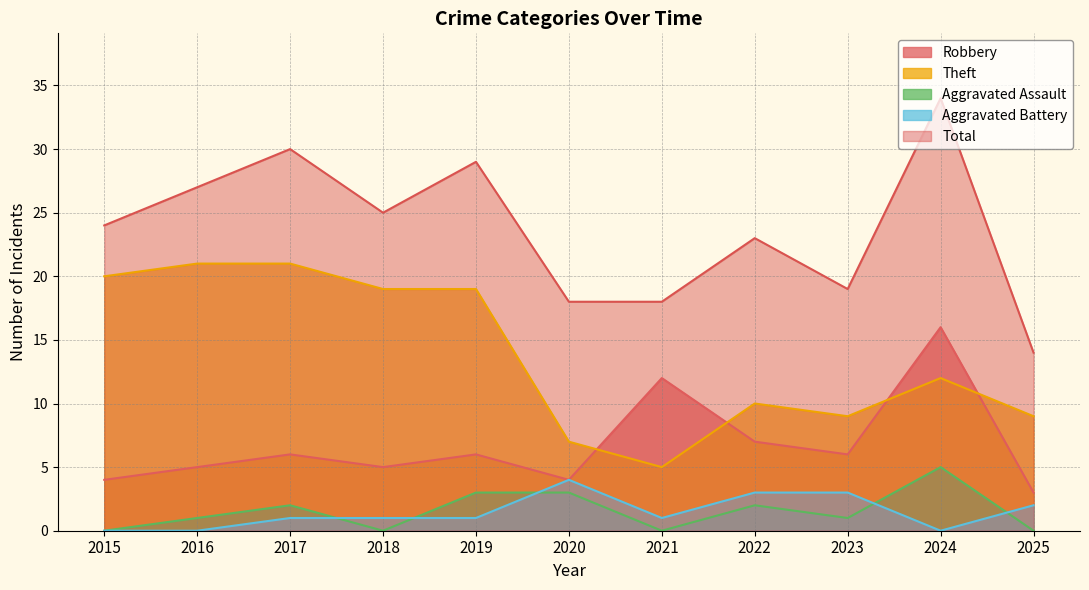

Rank the series at 2023 from highest to lowest value.

Total, Theft, Robbery, Aggravated Battery, Aggravated Assault